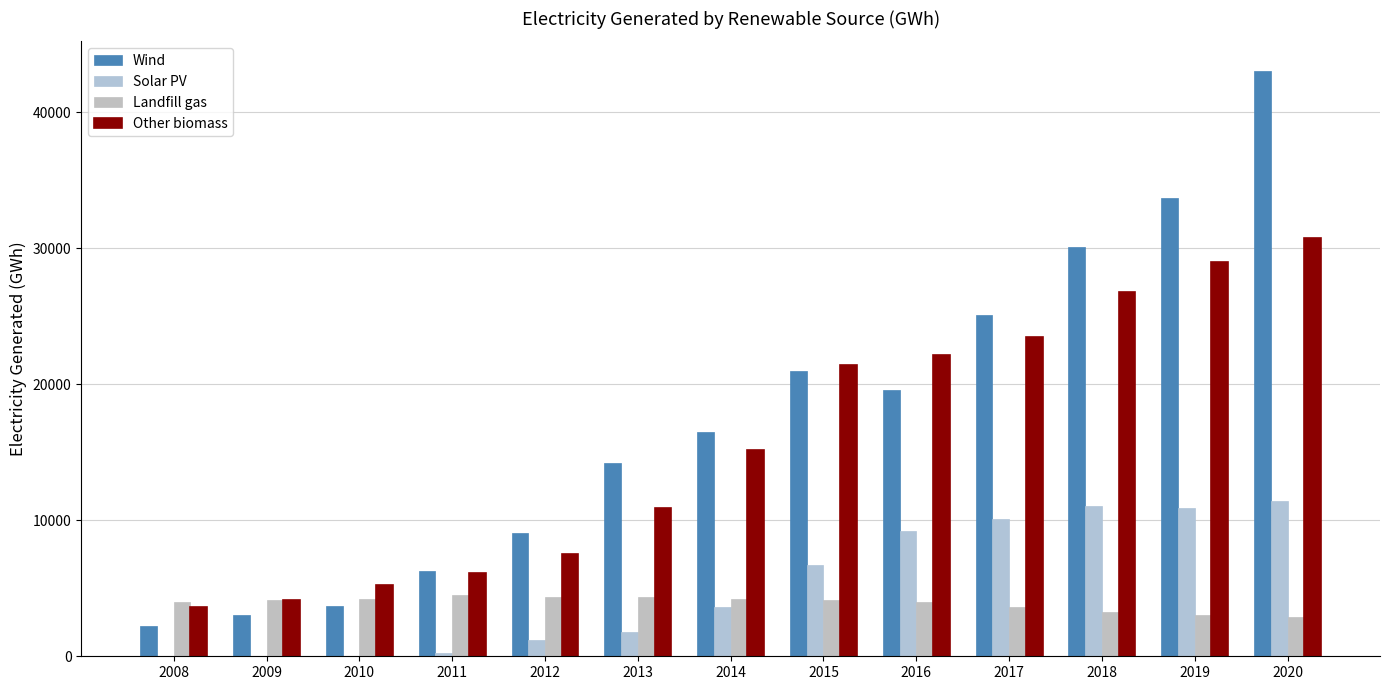

What is the sum of all Solar PV values?

66252.4